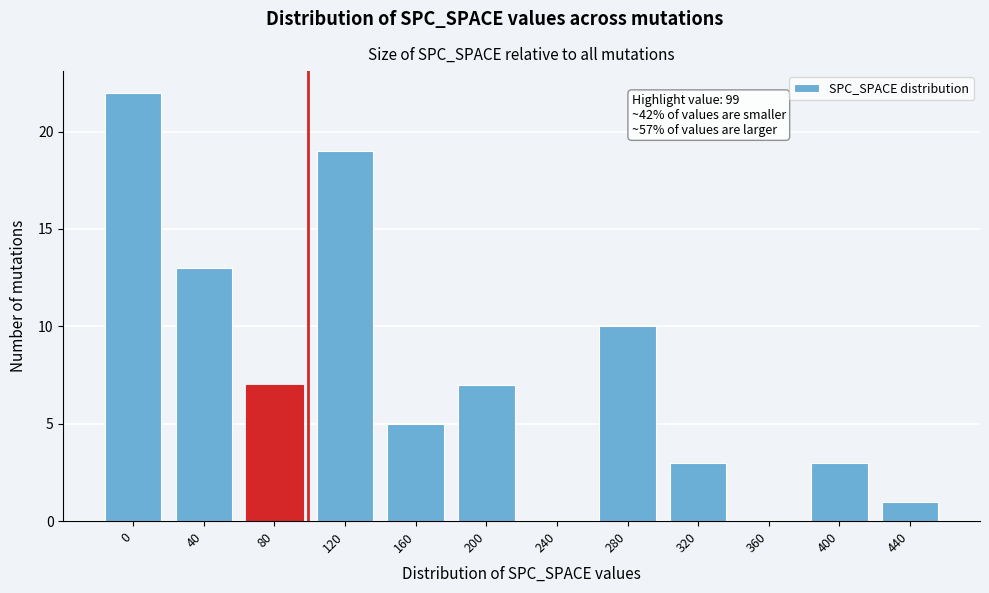

Reading left to right, list all the values displayed in this chart.

0=22	40=13	80=7	120=19	160=5	200=7	240=0	280=10	320=3	360=0	400=3	440=1